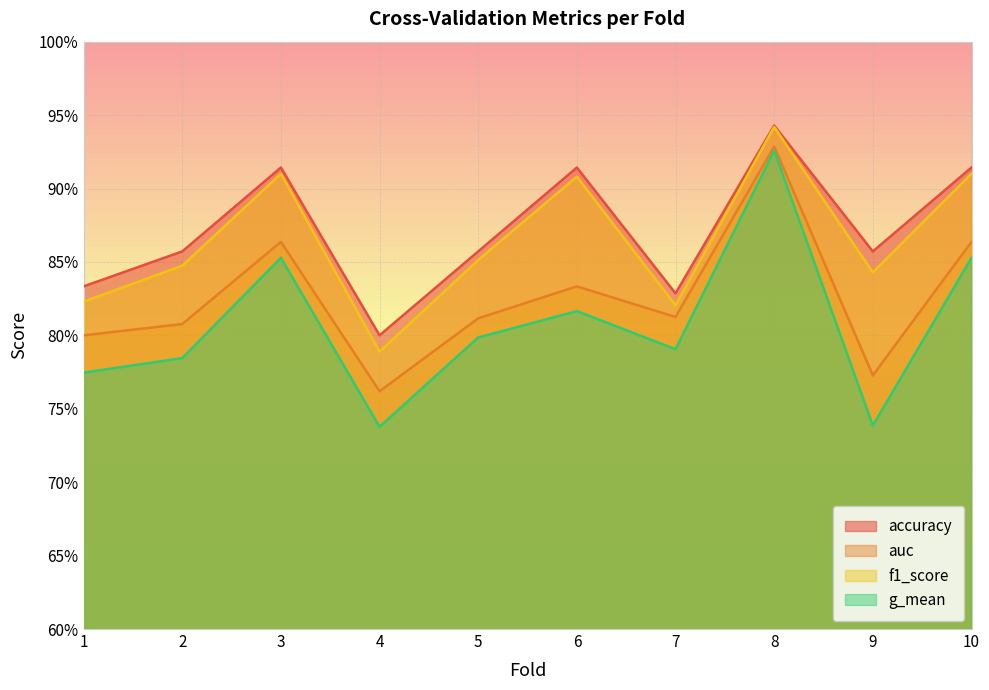

Which category has the lowest value in the auc series?

4